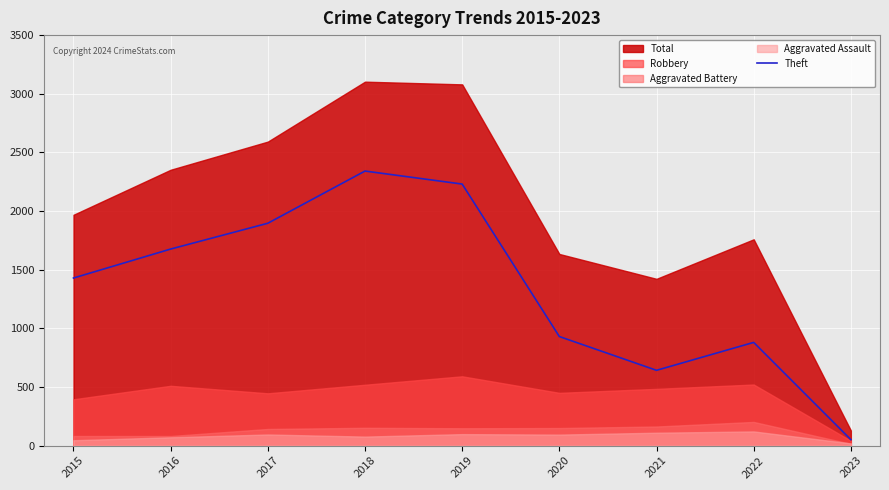

True or false: Theft has a value of 3925 at 2019.

False